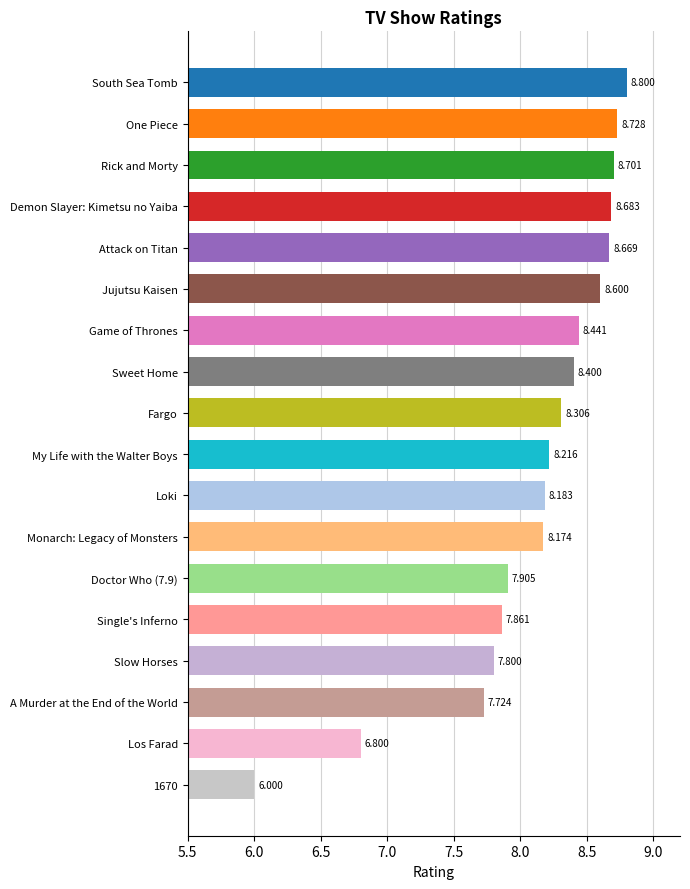

Rank the categories by value from highest to lowest.

South Sea Tomb, One Piece, Rick and Morty, Demon Slayer: Kimetsu no Yaiba, Attack on Titan, Jujutsu Kaisen, Game of Thrones, Sweet Home, Fargo, My Life with the Walter Boys, Loki, Monarch: Legacy of Monsters, Doctor Who (7.9), Single's Inferno, Slow Horses, A Murder at the End of the World, Los Farad, 1670